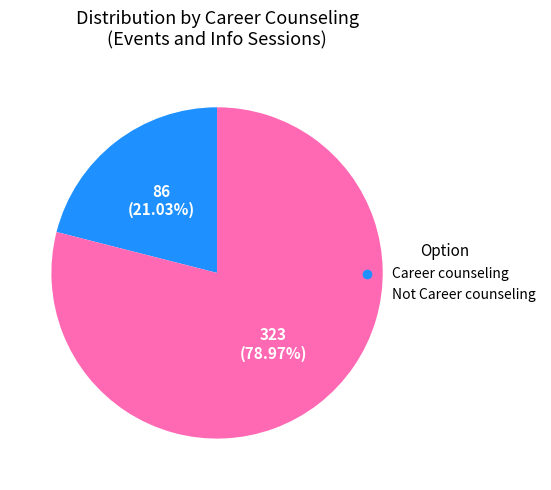

What is the ratio of the value at Not Career counseling to the value at Career counseling?

3.8